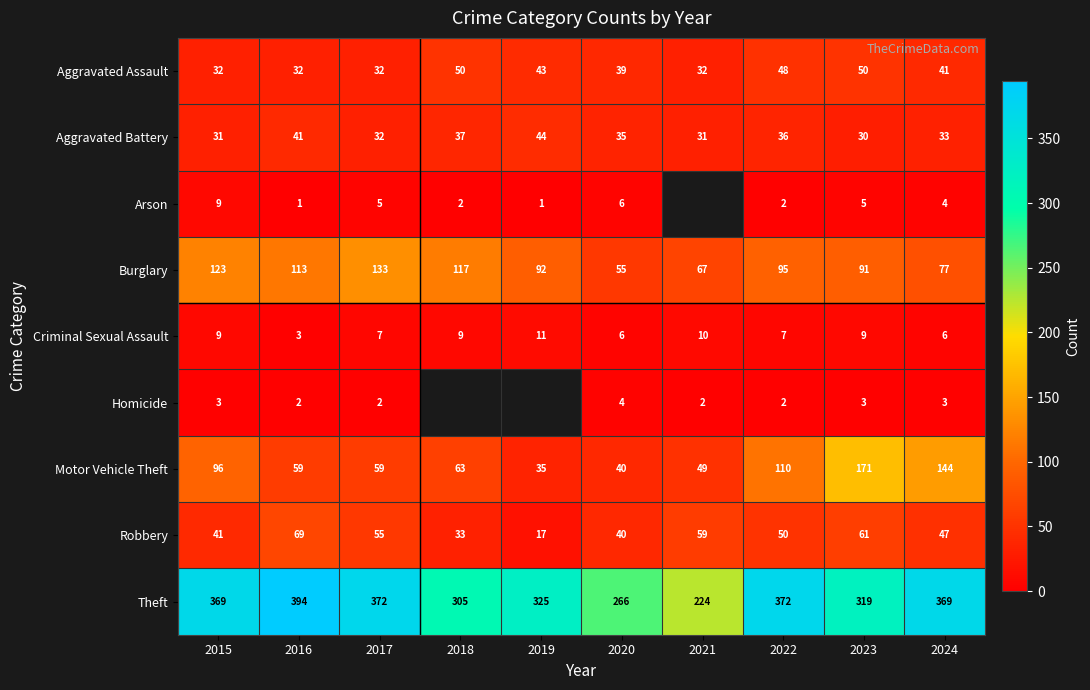

At which category is the sum across all series the highest?

2023